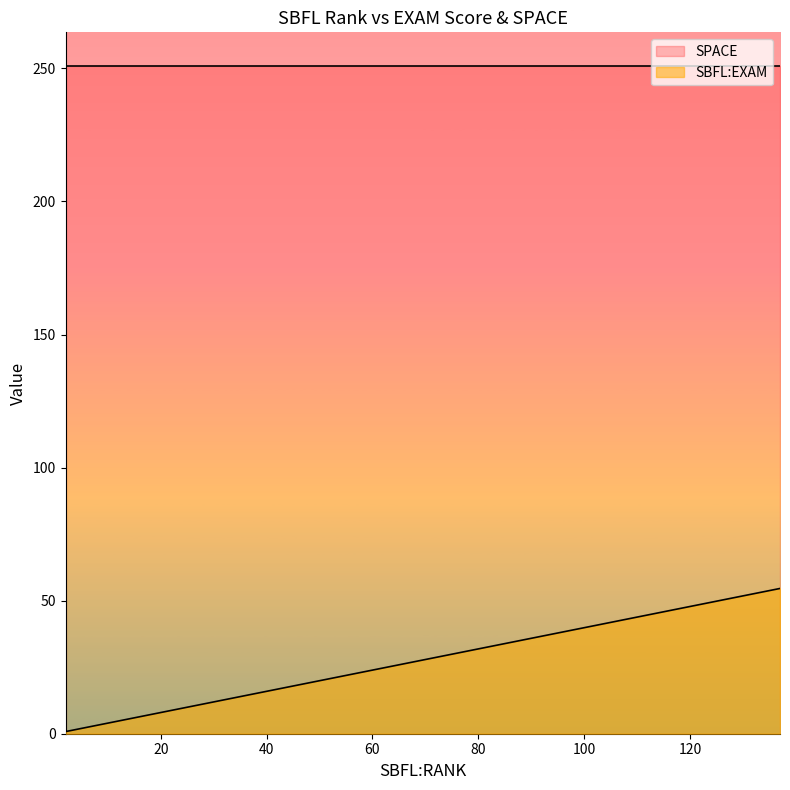

Where is the first local minimum for SBFL:EXAM?

1